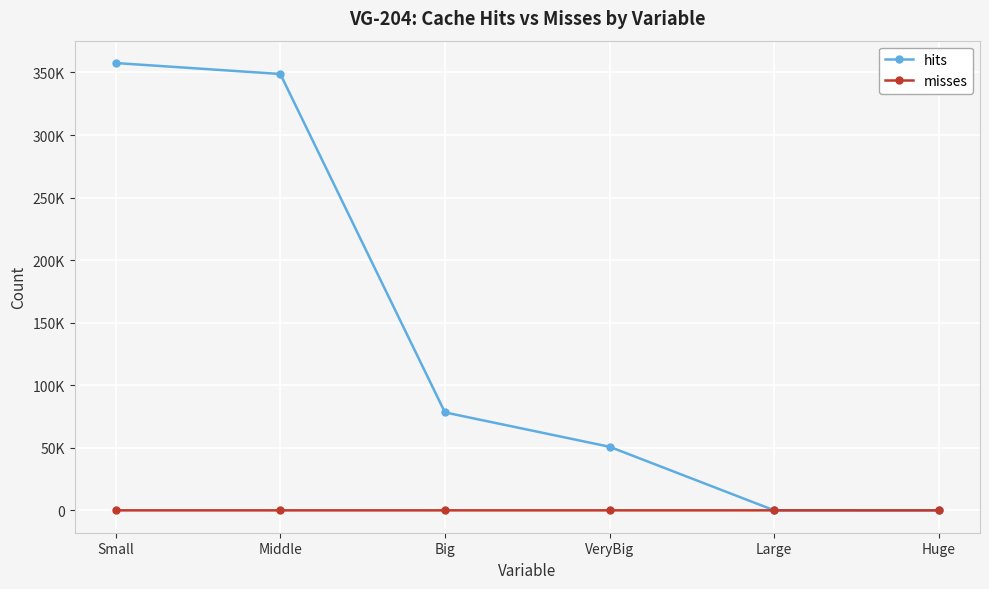

Reading left to right, extract all data points from this chart.

hits: Small=357556	Middle=348792	Big=78291	VeryBig=50819	Large=8	Huge=0
misses: Small=0	Middle=0	Big=2	VeryBig=8	Large=0	Huge=0